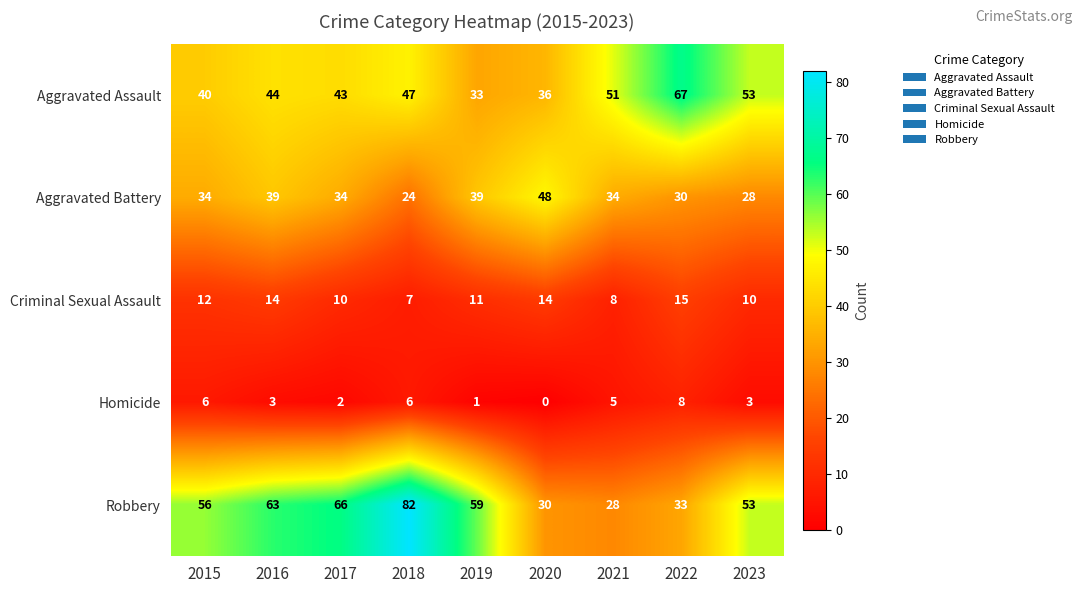

What is the difference between the Homicide values at 2021 and 2019?

4